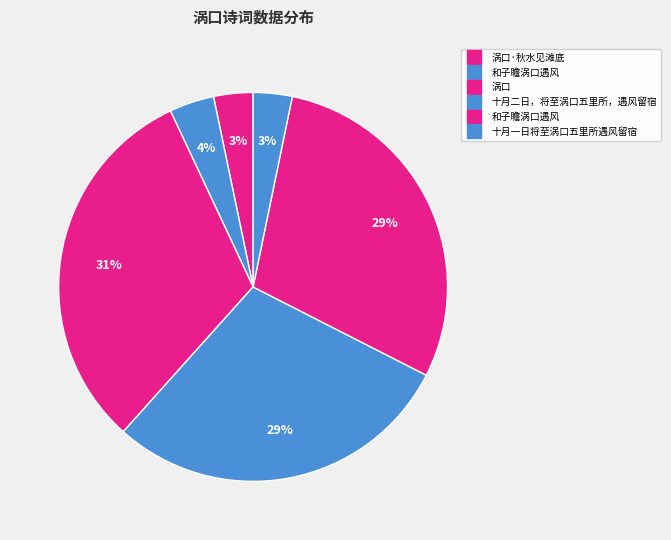

What is the largest slice in the pie chart?

涡口